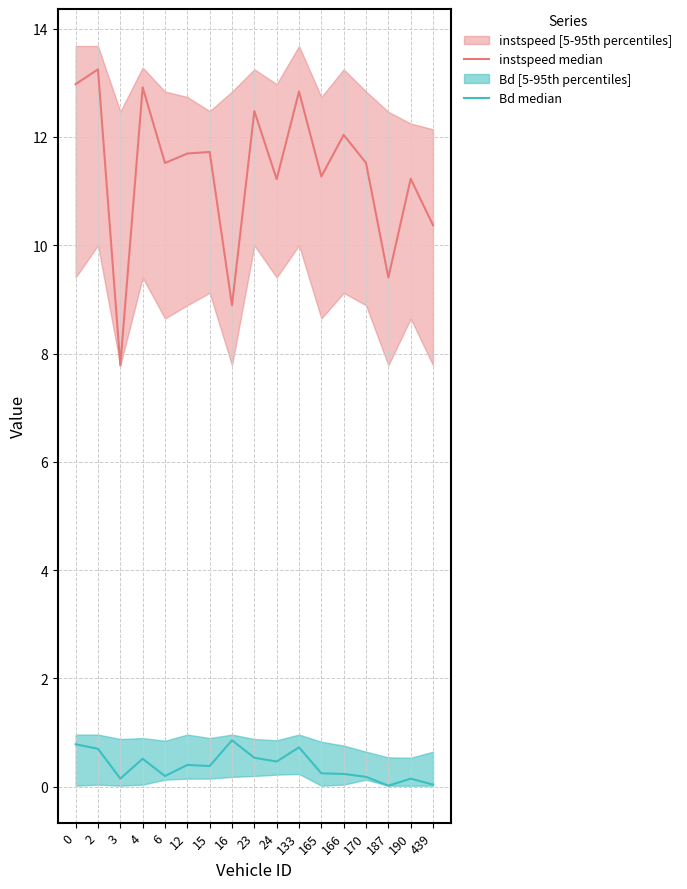

What is the difference between the maximum and minimum values in the Bd median series?

0.8